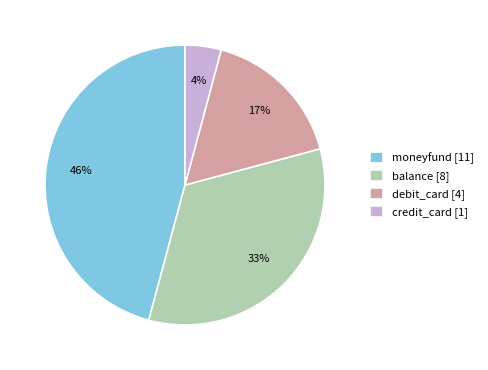

Rank the categories by value from lowest to highest.

credit_card, debit_card, balance, moneyfund